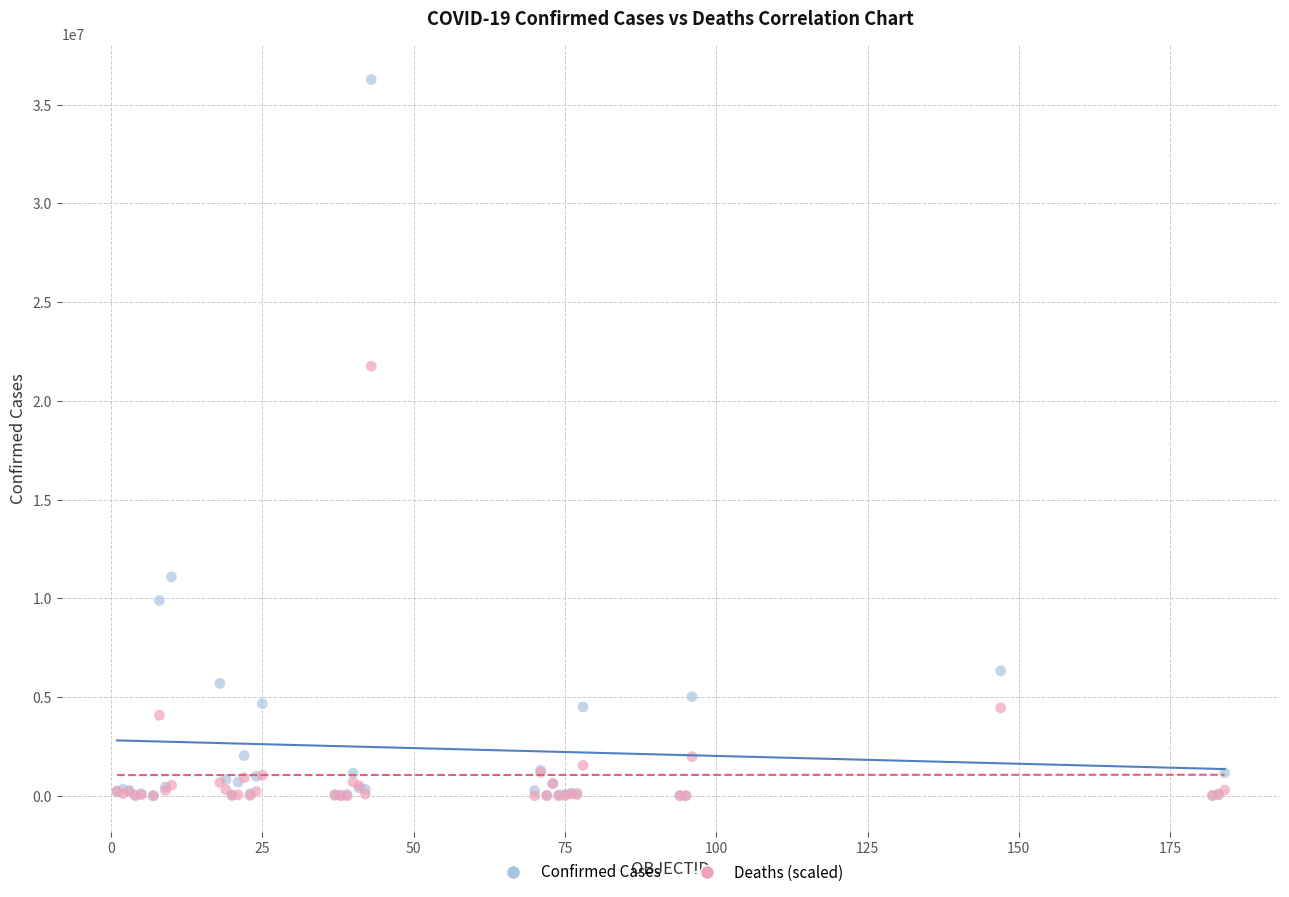

In the Confirmed Cases series, what Y value is closest to 18136185?

11085540.0